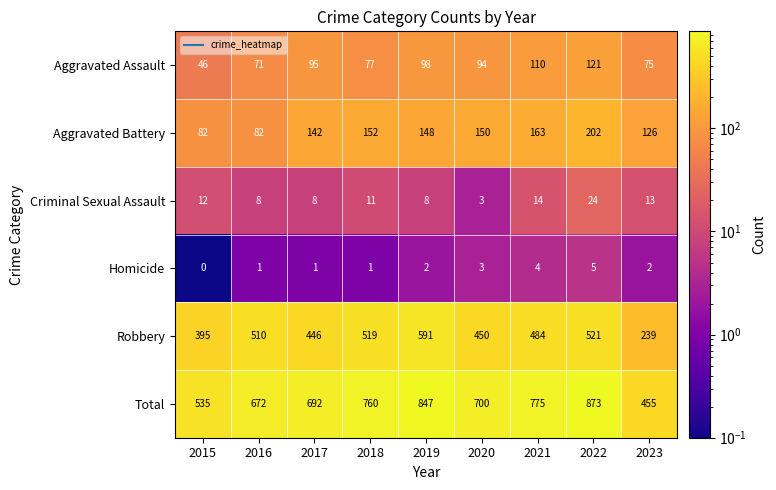

What is the sum of the Aggravated Battery values at 2019 and 2016?

230